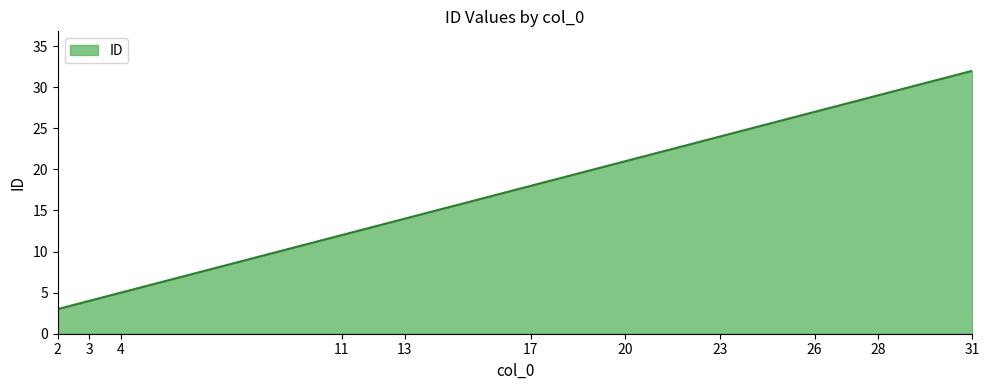

Approximately how many times larger is the value at 11 compared to 23?

0.5